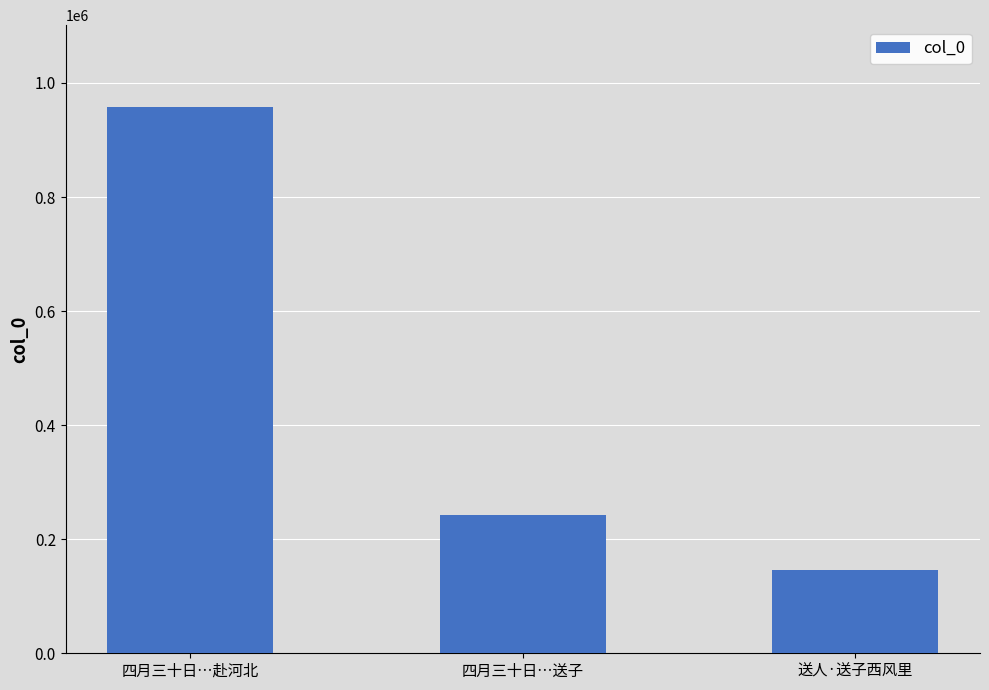

What is the change in value from 四月三十日…赴河北 to 四月三十日…送子?

-716085